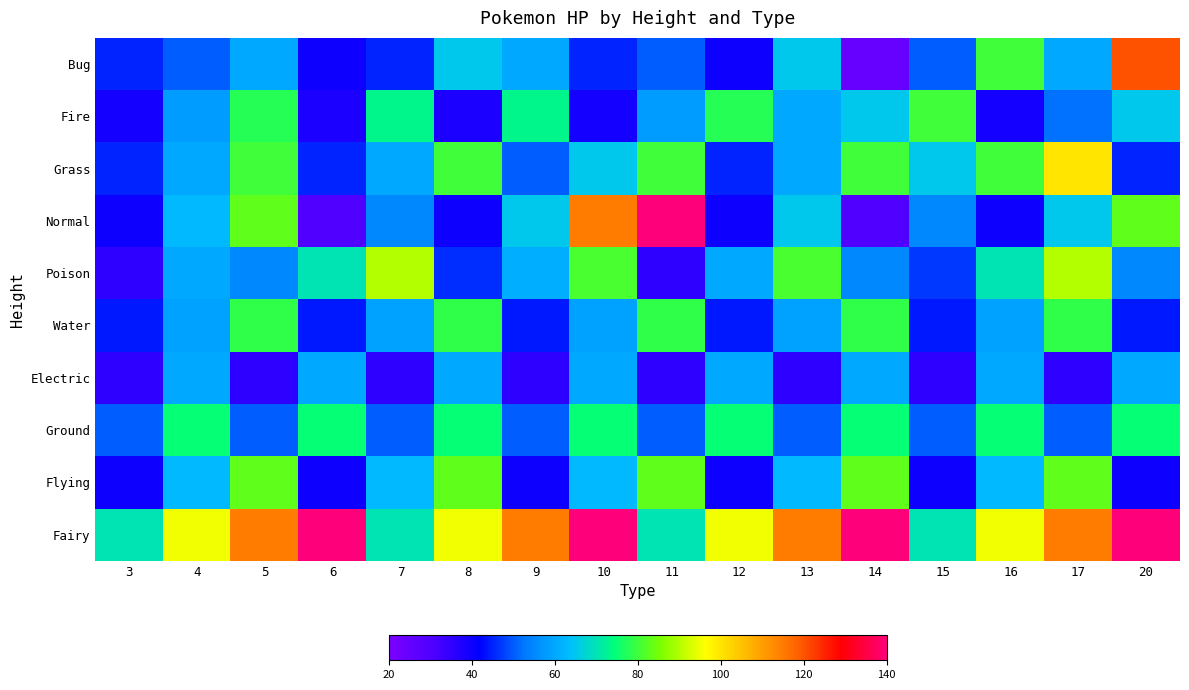

What is the total value across all series at 14?

692